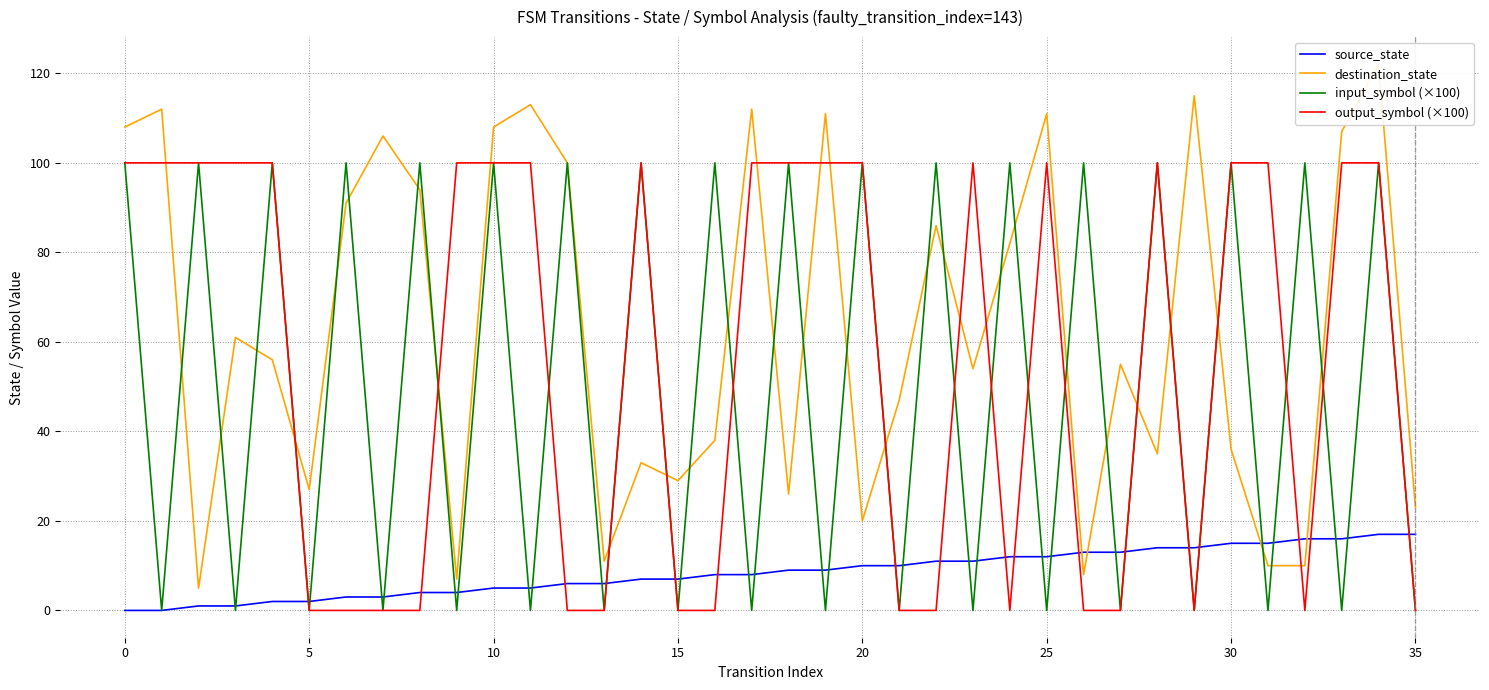

Which category has the highest value across all series?

34